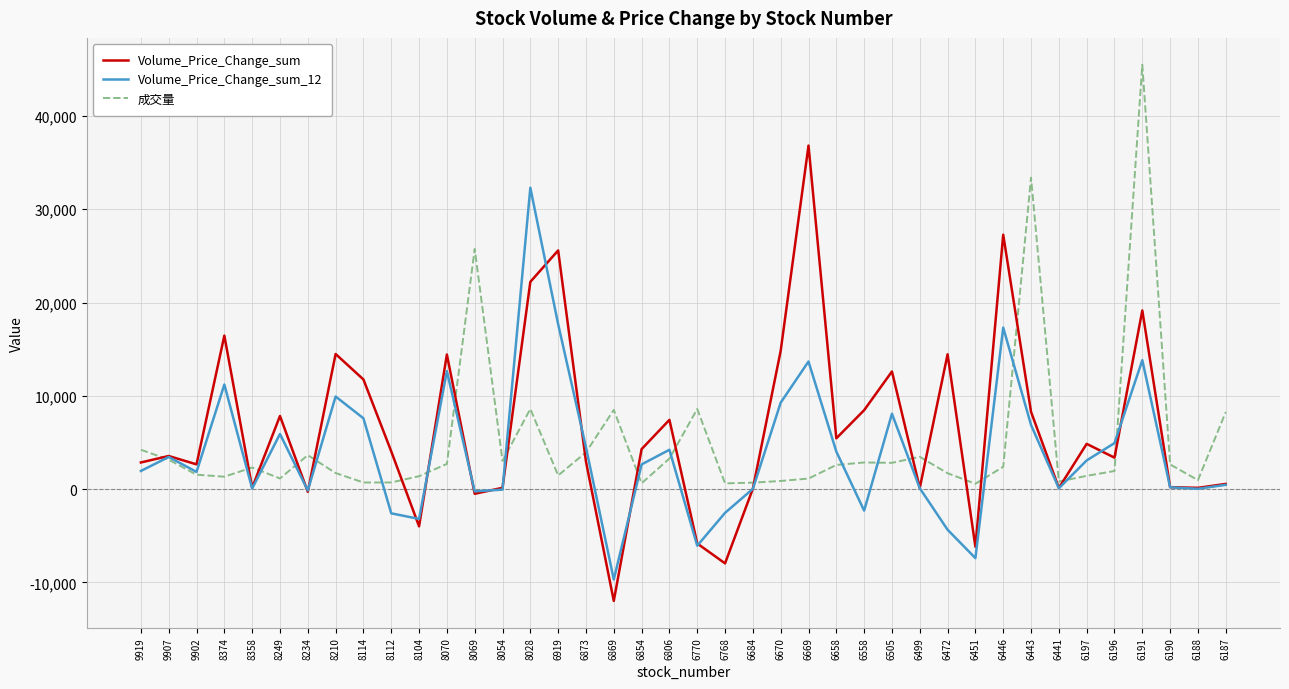

Is this an area chart (filled region under the line)?

No